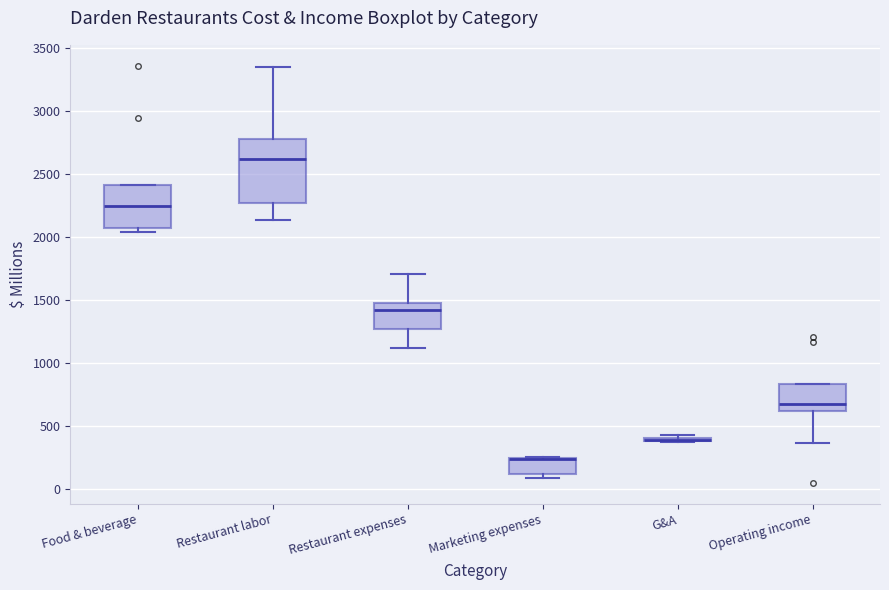

Where does the upper whisker of the box for Restaurant expenses end on the y-axis? The values are not printed on the chart, so give them approximately, as read against the axis.

1700